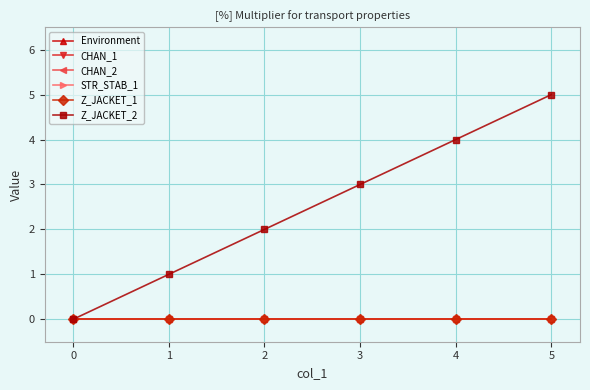

Is this an area chart (filled region under the line)?

No